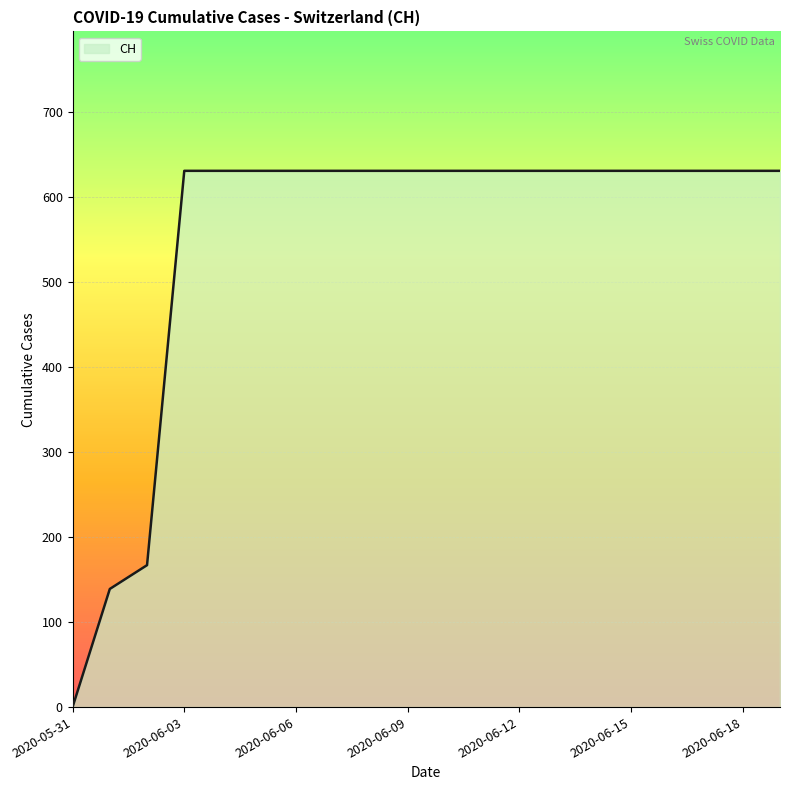

What is the maximum value shown in the chart?

631